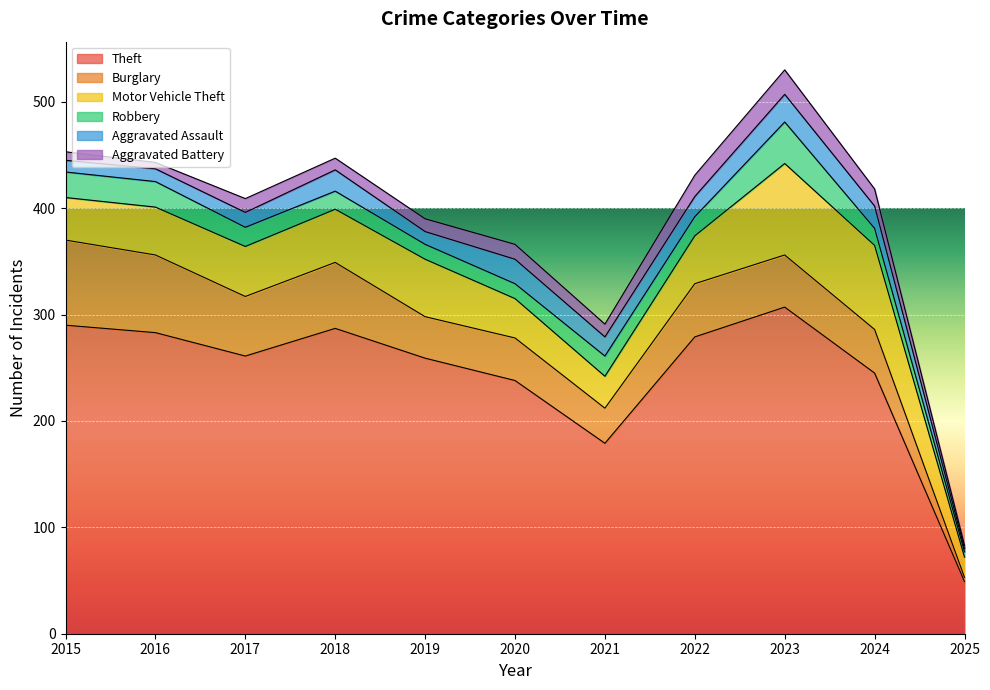

True or false: Aggravated Battery and Theft cross at least once.

False